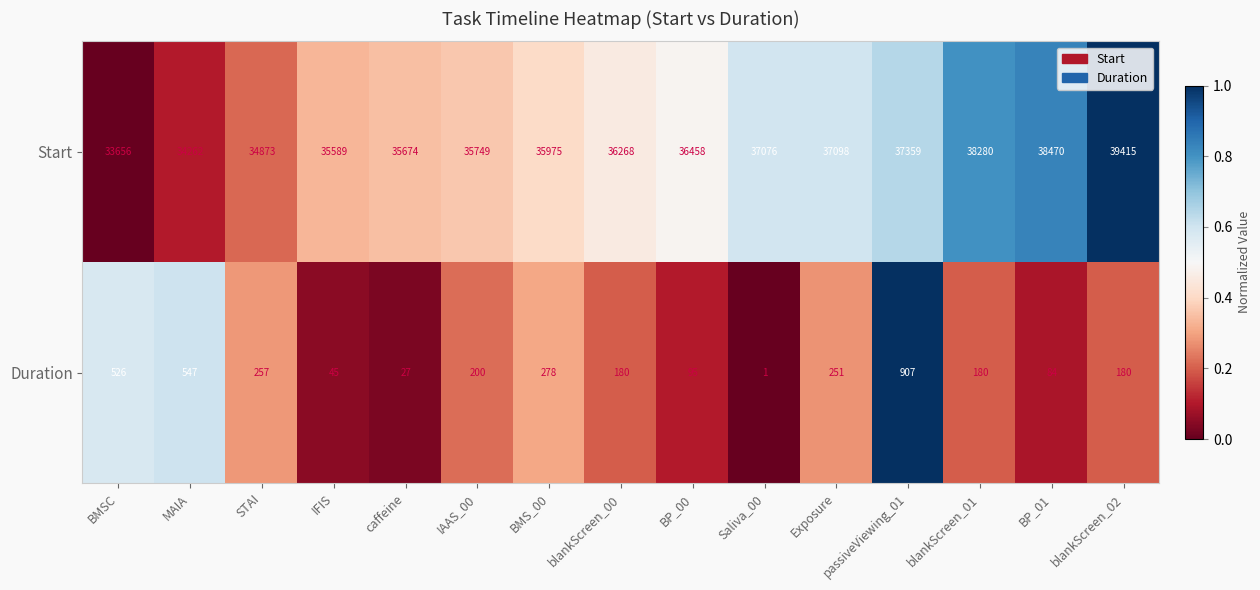

The value of Duration at MAIA is 547. True or false?

True